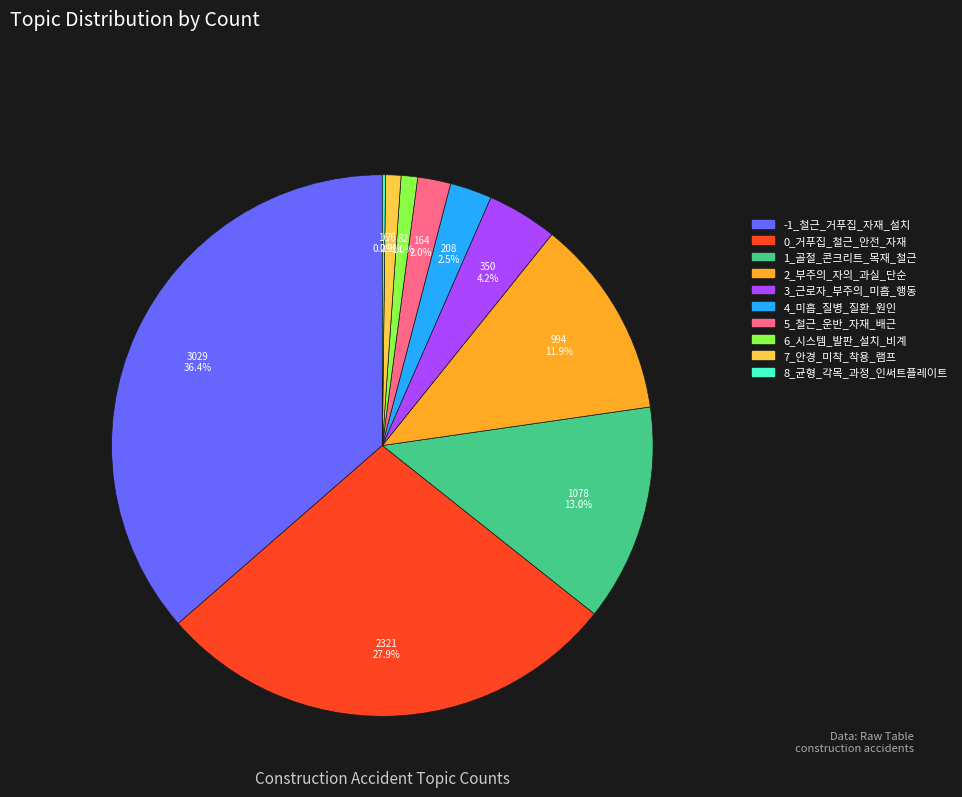

What percentage is NOT represented by 7_안경_미착_착용_램프?

99.1%